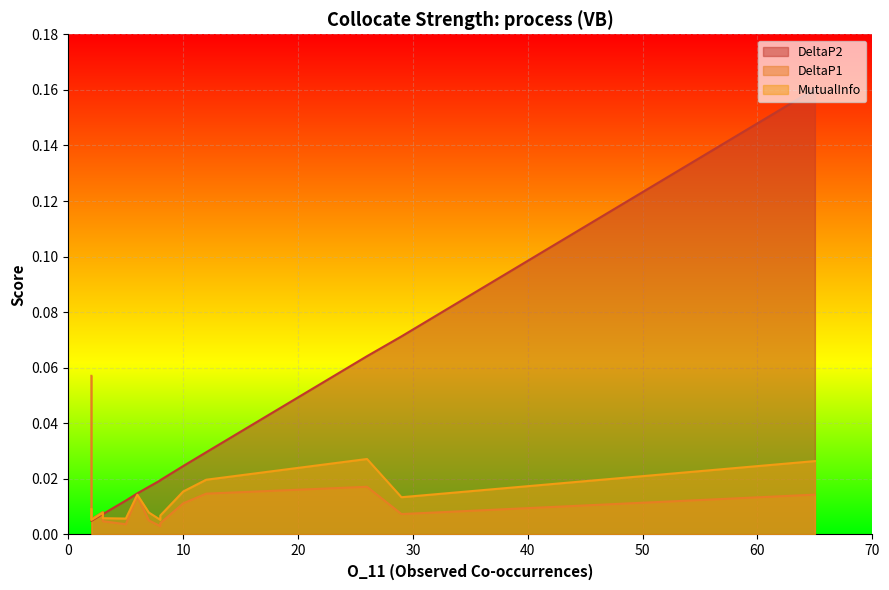

How many times do MutualInfo and DeltaP1 cross each other?

5